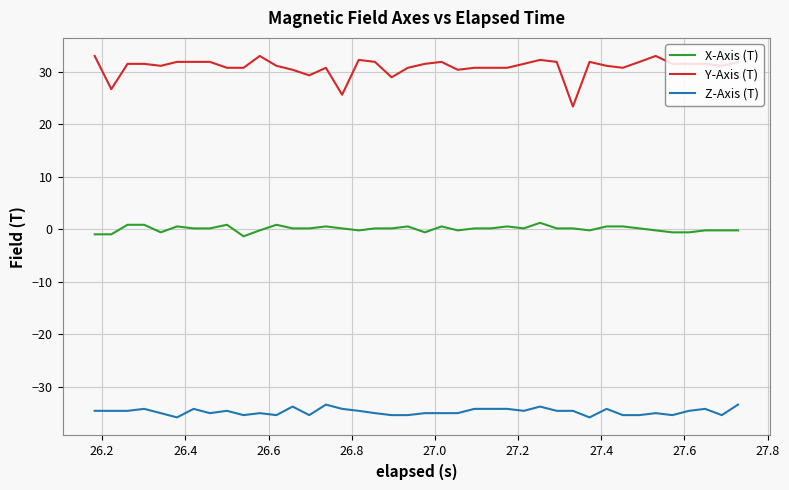

Which series has the largest total across all categories?

Y-Axis (T)